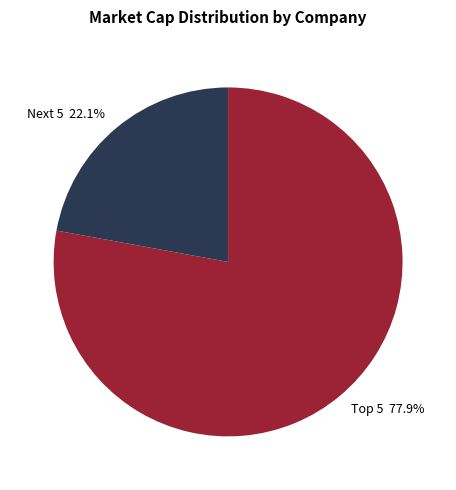

Rank the categories by value from lowest to highest.

Next 5 22.1%, Top 5 77.9%